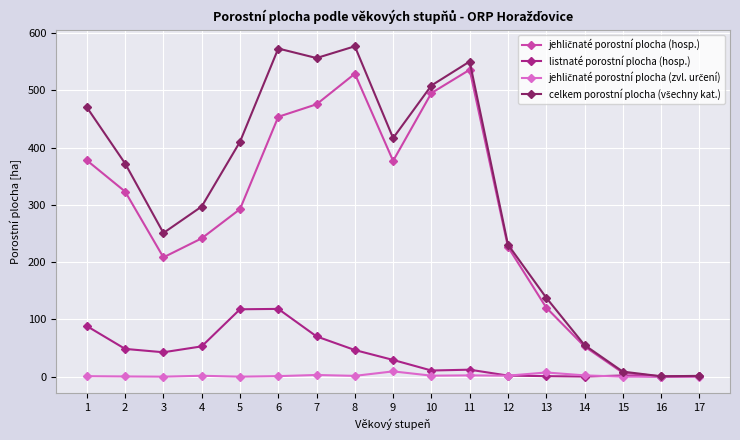

What is the sum of the listnaté porostní plocha (hosp.) values at 15 and 16?

2.0